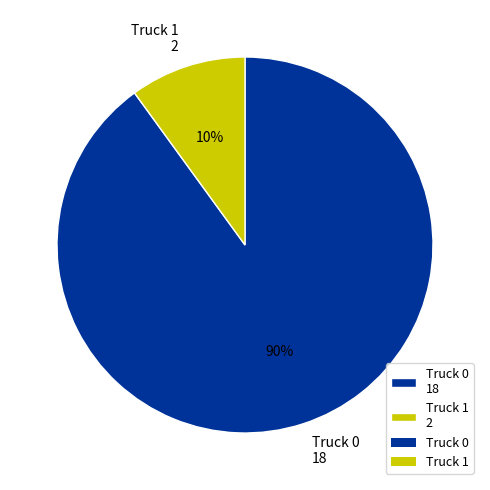

The Truck 1 slice represents 10% of the pie. True or false?

True